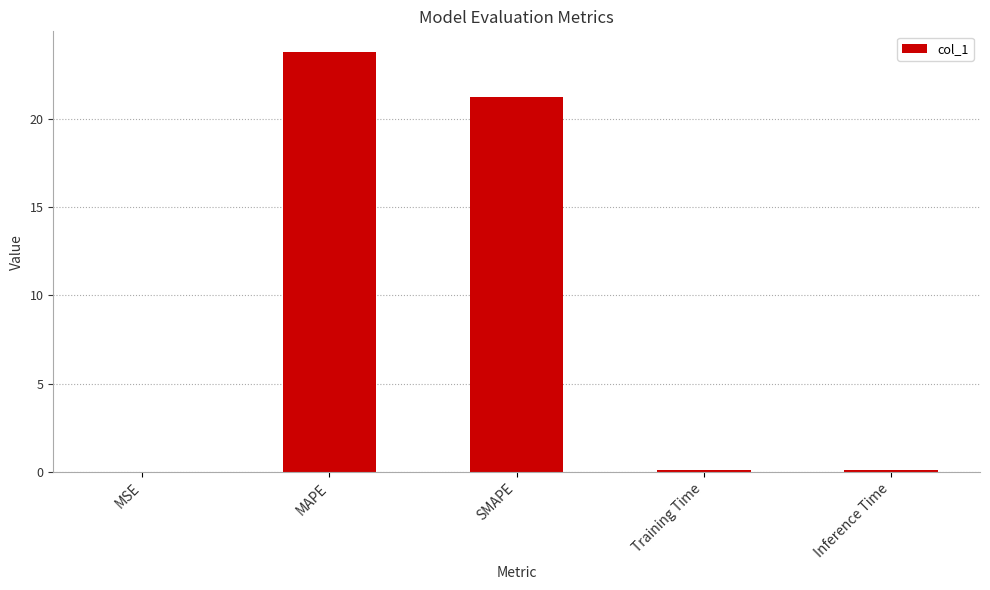

At which category does the chart reach its peak across all series?

MAPE